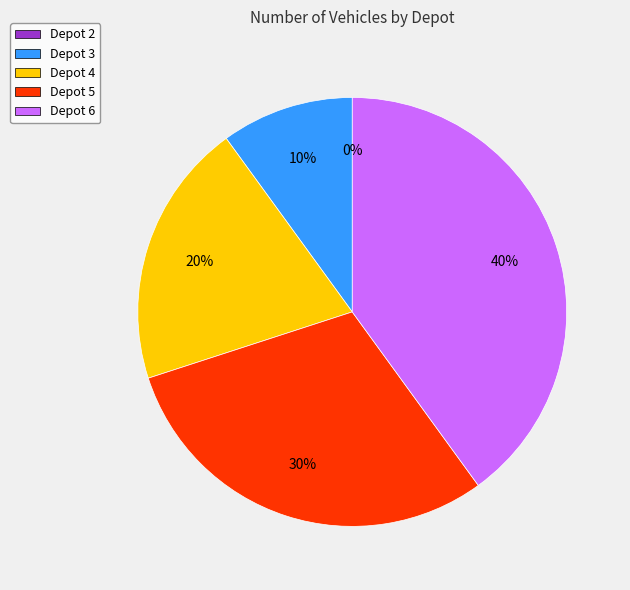

To the nearest percent, what is the difference between the largest and smallest slice percentages?

40%